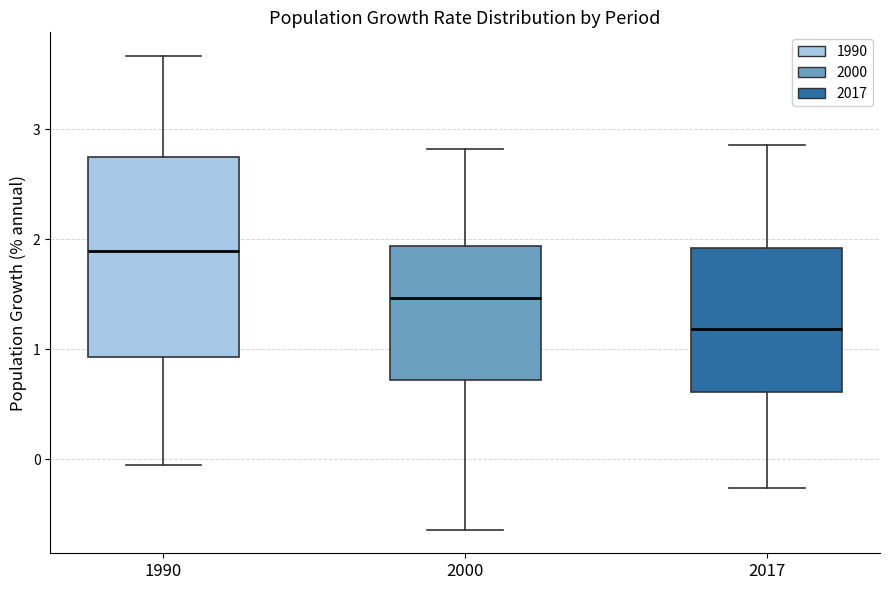

Which box is the tallest, from its lower edge to its upper edge?

1990